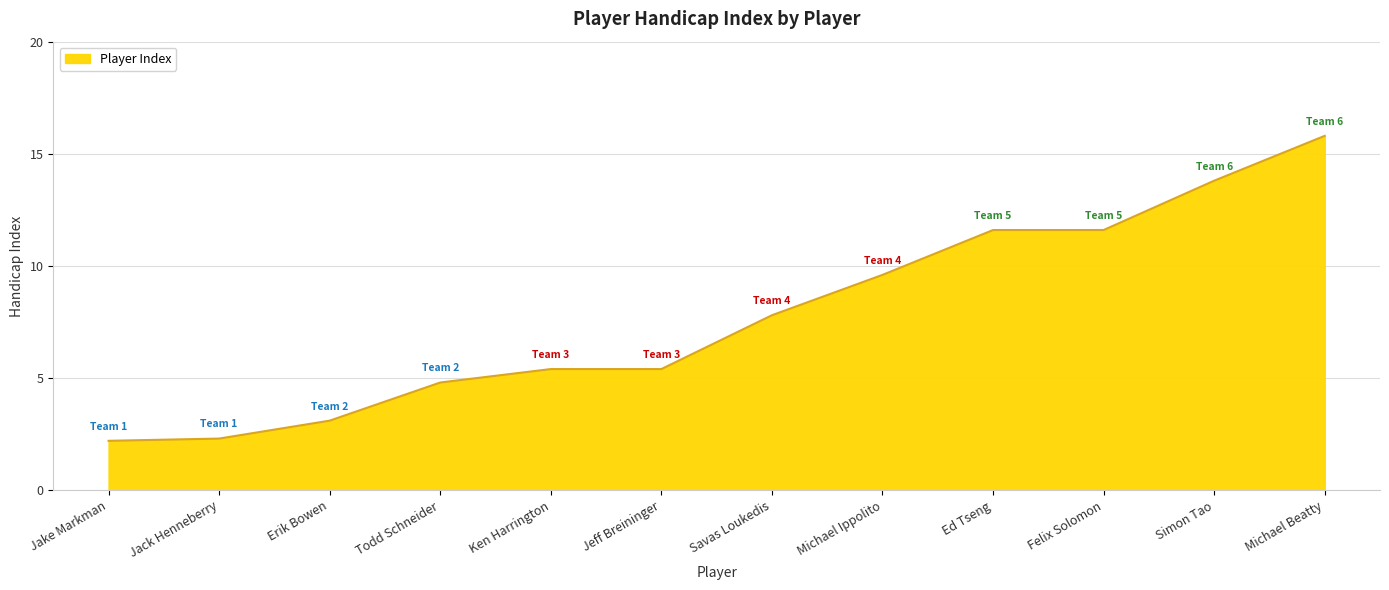

Reading left to right, extract all data points from this chart.

Jake Markman=2.2	Jack Henneberry=2.3	Erik Bowen=3.1	Todd Schneider=4.8	Ken Harrington=5.4	Jeff Breininger=5.4	Savas Loukedis=7.8	Michael Ippolito=9.6	Ed Tseng=11.6	Felix Solomon=11.6	Simon Tao=13.8	Michael Beatty=15.8